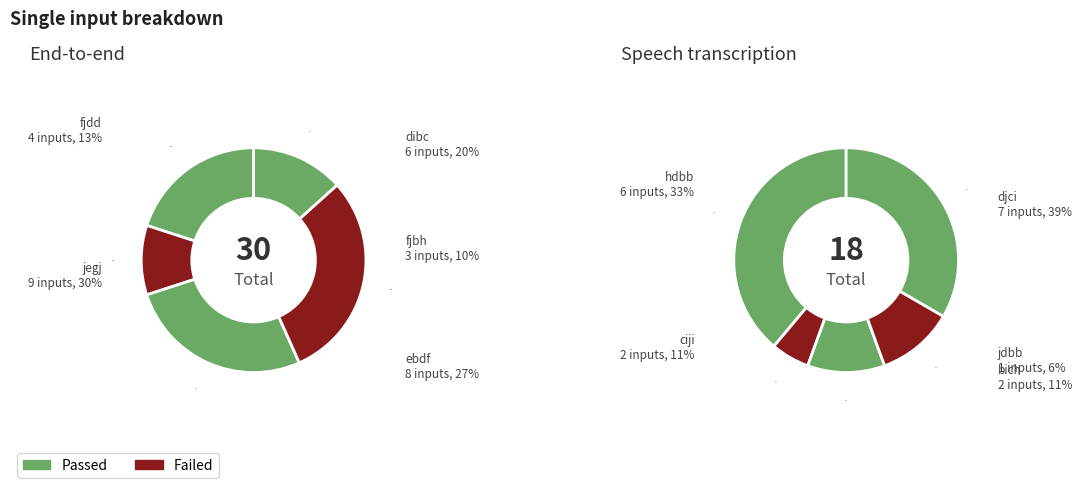

Is it true that bich is 1% of the pie?

False